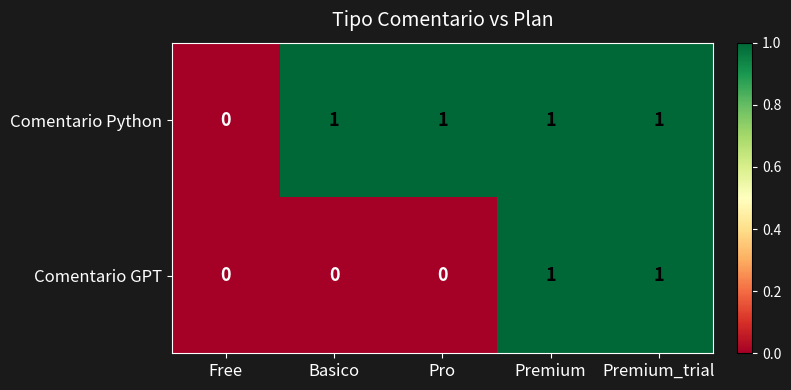

Between Basico and Premium, which series saw the biggest shift?

Comentario GPT